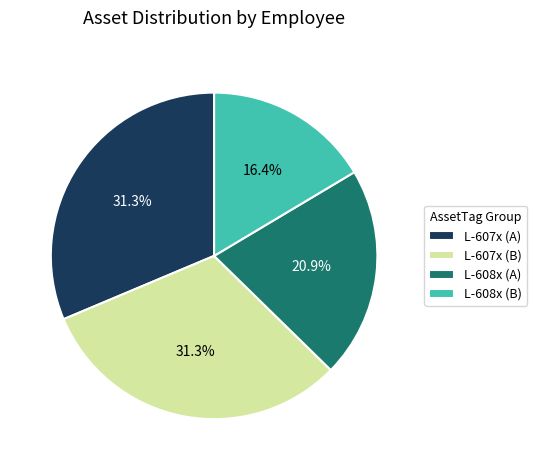

What is the smallest slice in the pie chart?

L-608x (B)